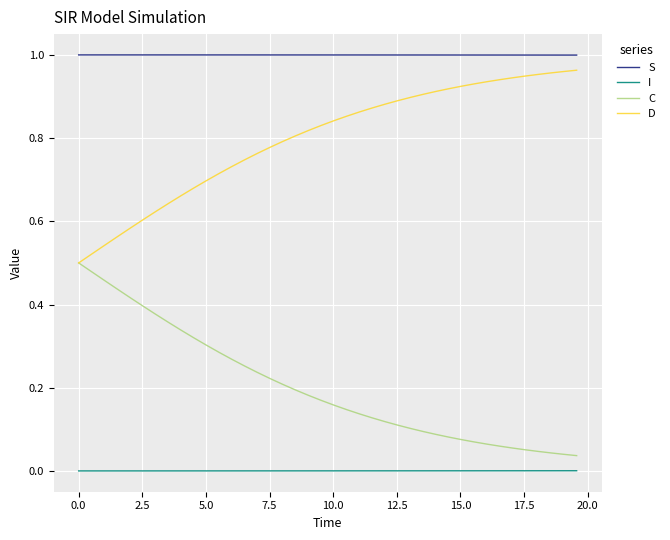

List the series in order of their overall mean, highest first.

S, D, C, I